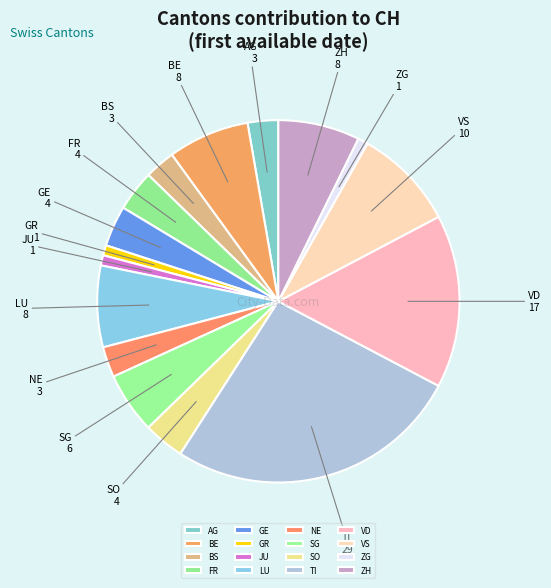

Is the sum of JU and LU greater than half?

No